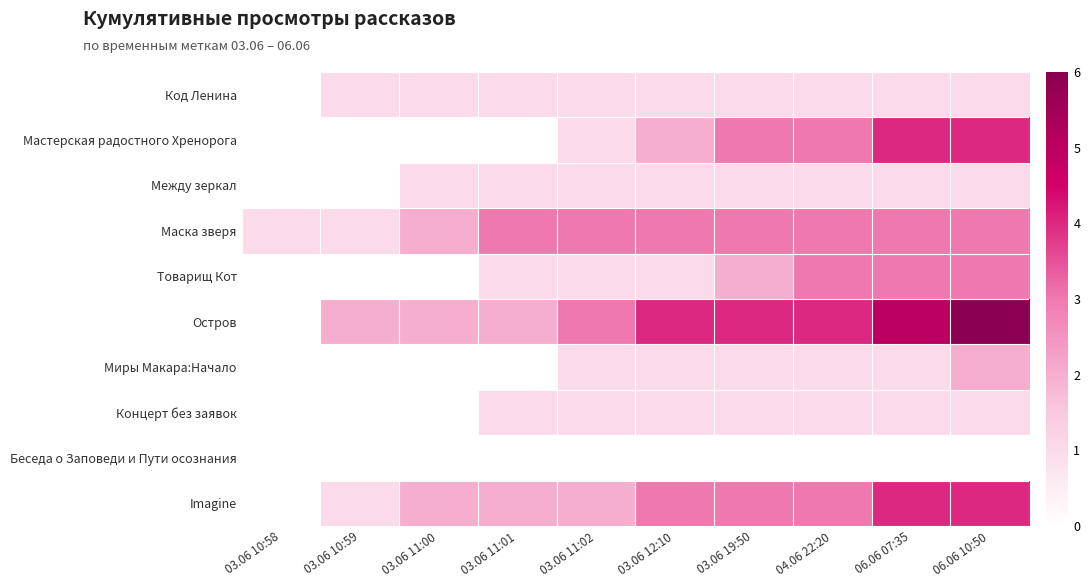

At 03.06 11:00, list the series in order from largest to smallest.

Маска зверя, Остров, Imagine, Код Ленина, Между зеркал, Мастерская радостного Хренорога, Товарищ Кот, Миры Макара:Начало, Концерт без заявок, Беседа о Заповеди и Пути осознания